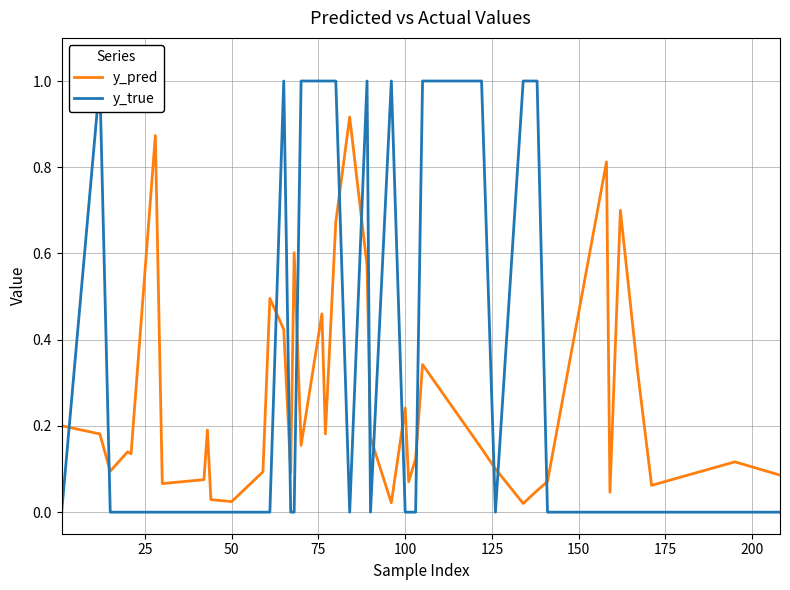

Reading left to right, extract all data points from this chart.

y_pred: 0.2	0.2	0.1	0.1	0.1	0.9	0.1	0.1	0.2	0.0	0.0	0.1	0.5	0.4	0.1	0.6	0.2	0.5	0.2	0.7	0.9	0.6	0.2	0.0	0.2	0.1	0.1	0.3	0.1	0.1	0.0	0.1	0.1	0.8	0.0	0.7	0.3	0.1	0.1	0.1
y_true: 0.0	1.0	0.0	0.0	0.0	0.0	0.0	0.0	0.0	0.0	0.0	0.0	0.0	1.0	0.0	0.0	1.0	1.0	1.0	1.0	0.0	1.0	0.0	1.0	0.0	0.0	0.0	1.0	1.0	0.0	1.0	1.0	0.0	0.0	0.0	0.0	0.0	0.0	0.0	0.0